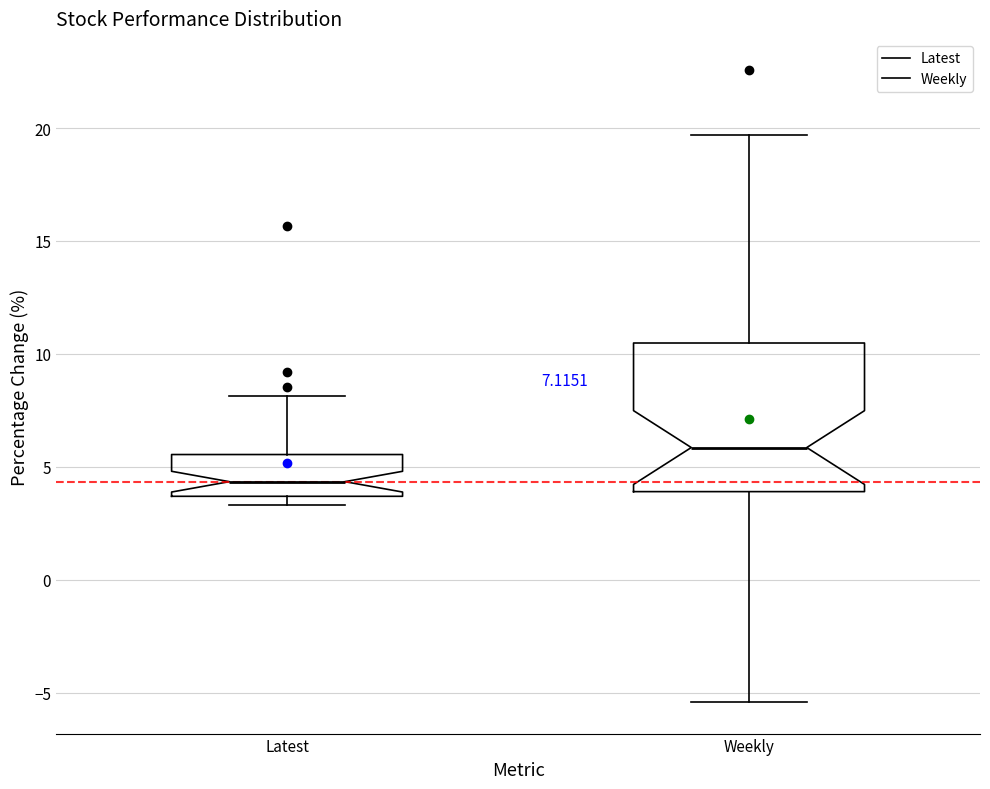

Which box has the lowest median line?

Latest